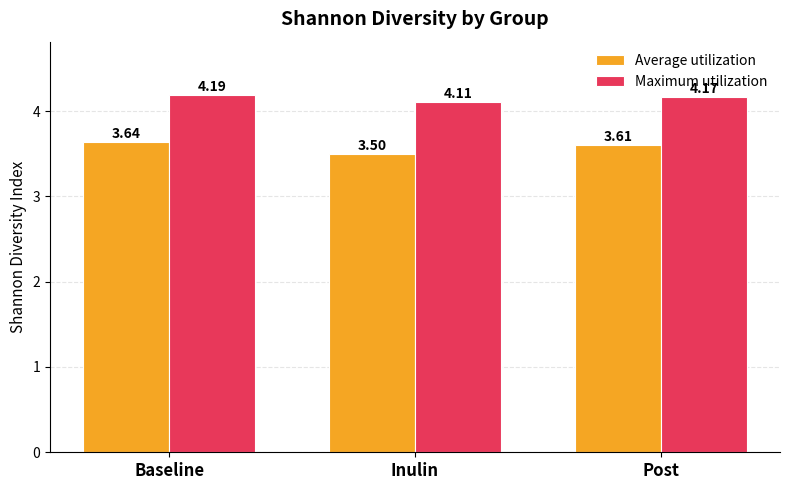

Which series has the largest total across all categories?

Maximum utilization